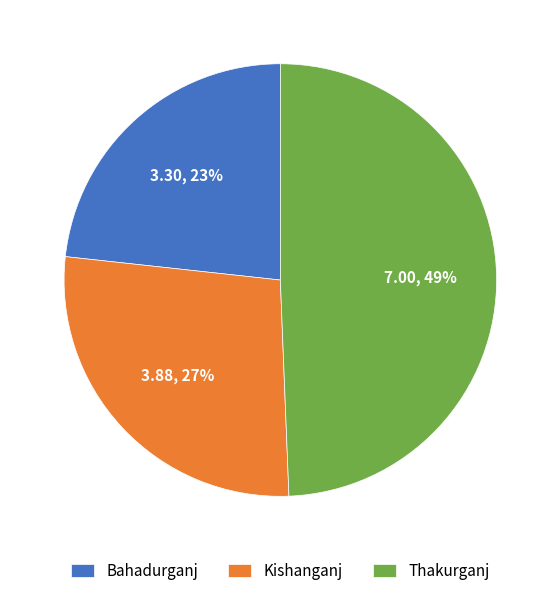

The Thakurganj slice represents 61% of the pie. True or false?

False